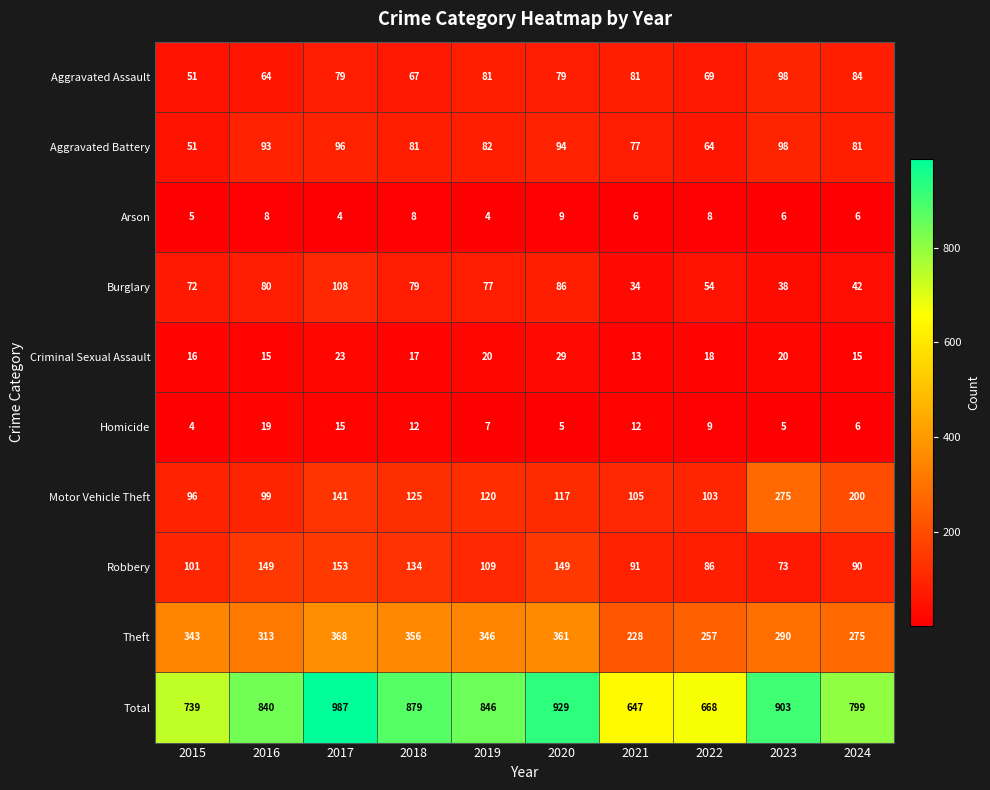

The value of Criminal Sexual Assault at 2021 is 6. True or false?

False